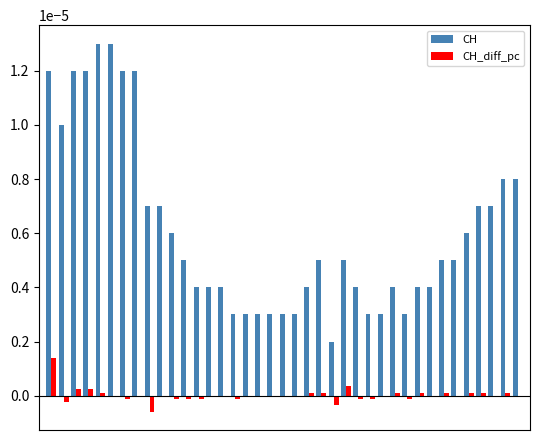

Which series has the largest total across all categories?

CH